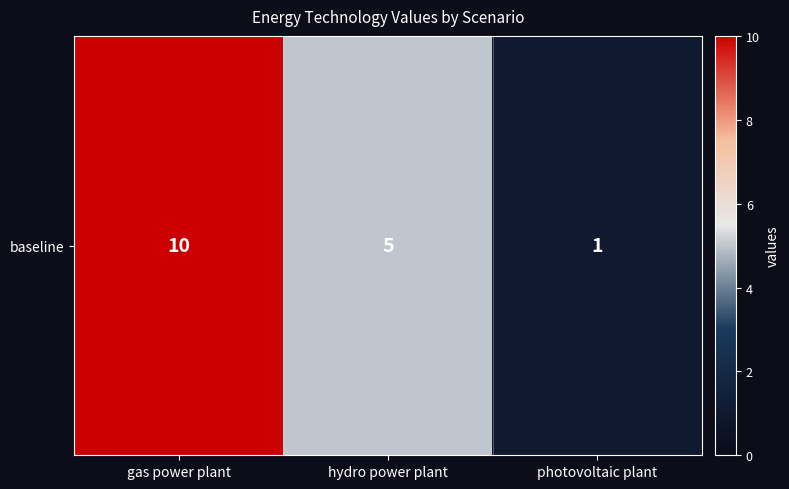

Where is the data nearest to the value 5?

hydro power plant